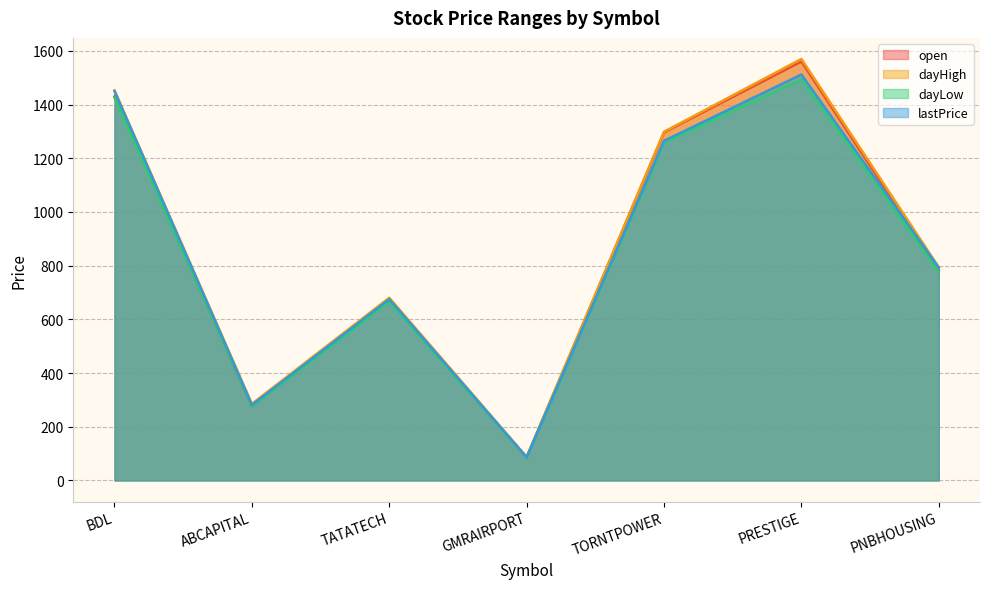

Is it true that dayHigh equals 481.2 at ABCAPITAL?

False